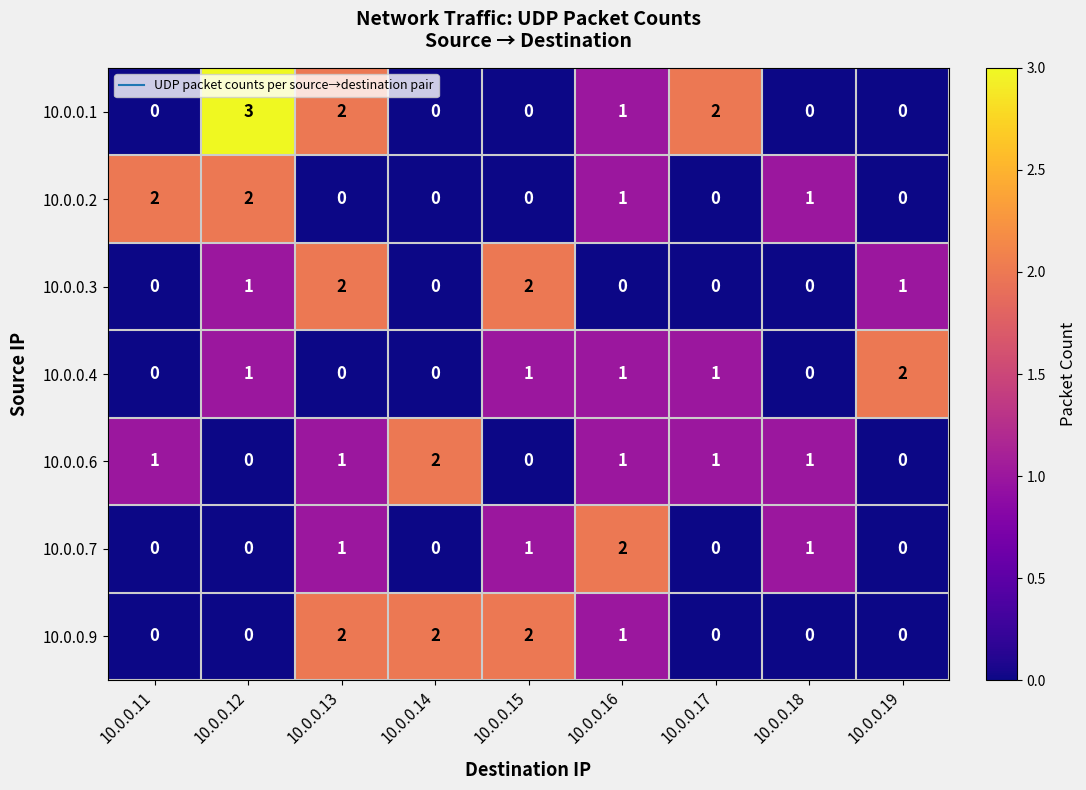

What is the greatest value displayed?

3